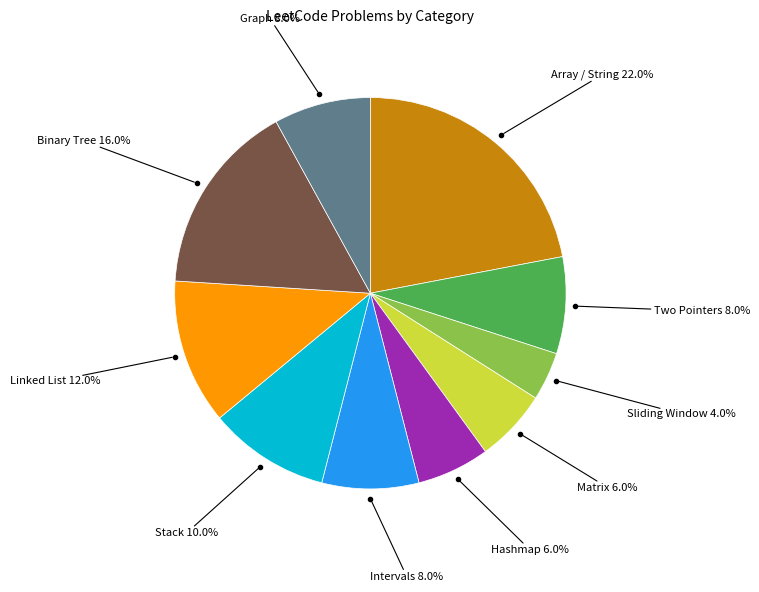

Is there any slice that represents more than half of the pie?

No